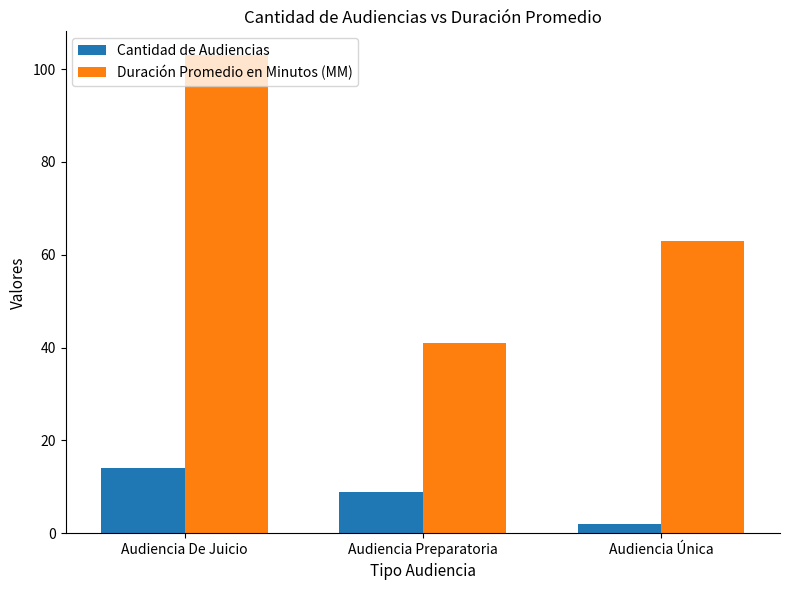

How many values in the Cantidad de Audiencias series are below 9?

1